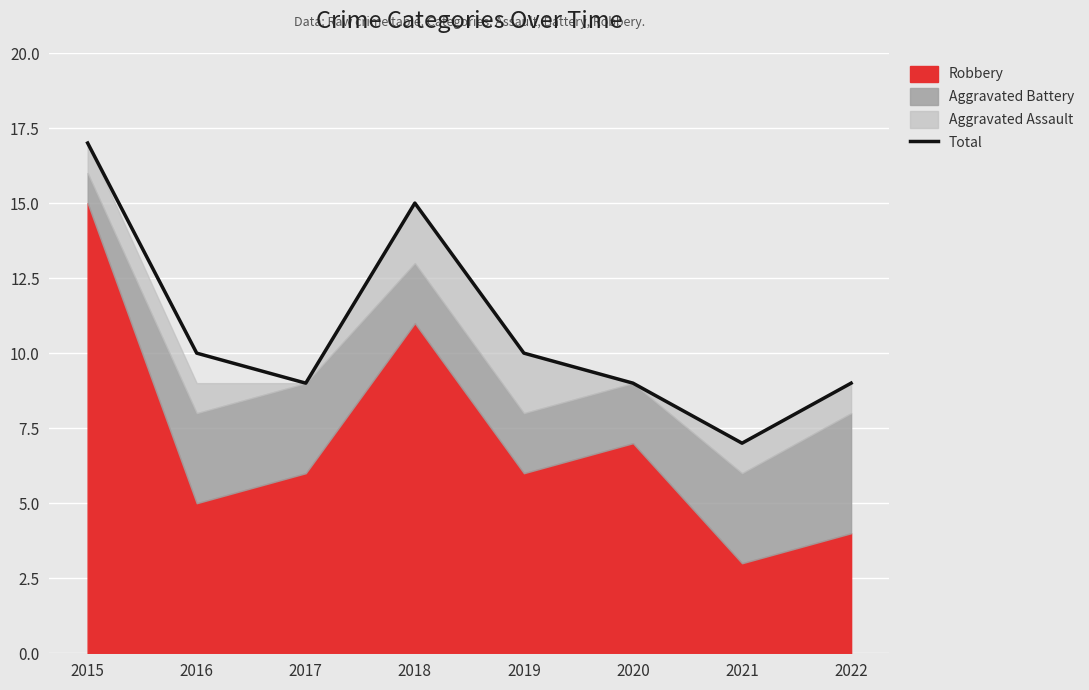

How many points are lower than both their immediate neighbors (excluding endpoints)?

2